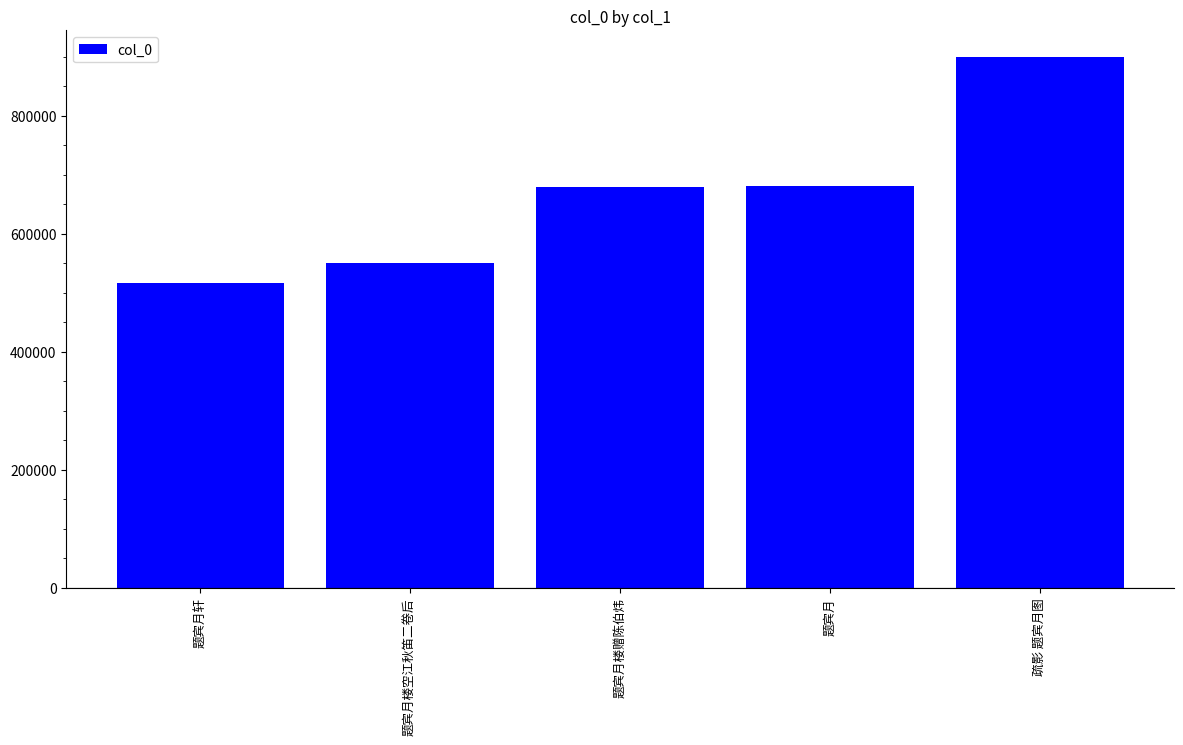

Are the bars horizontal?

No